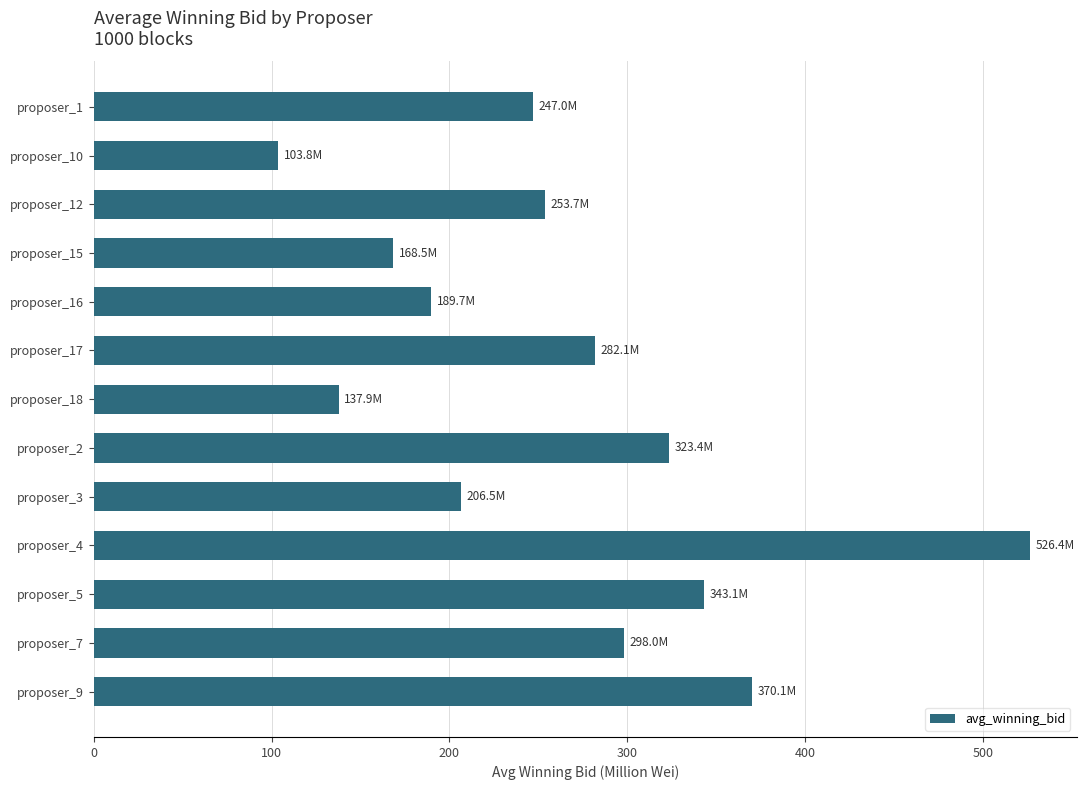

Between proposer_12 and proposer_18, which is larger?

proposer_12